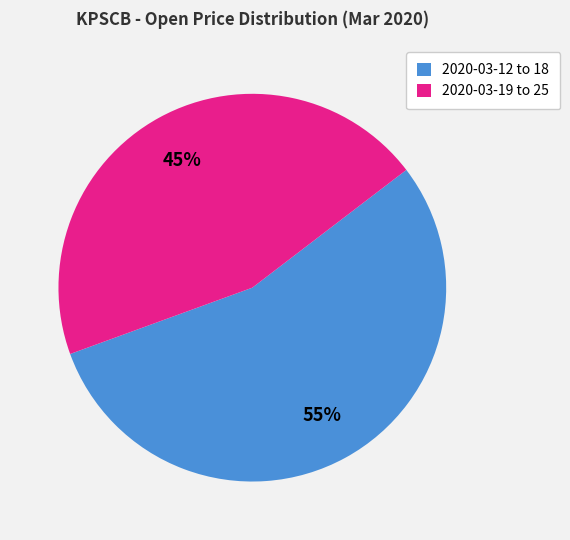

How many segments does this pie chart have?

2